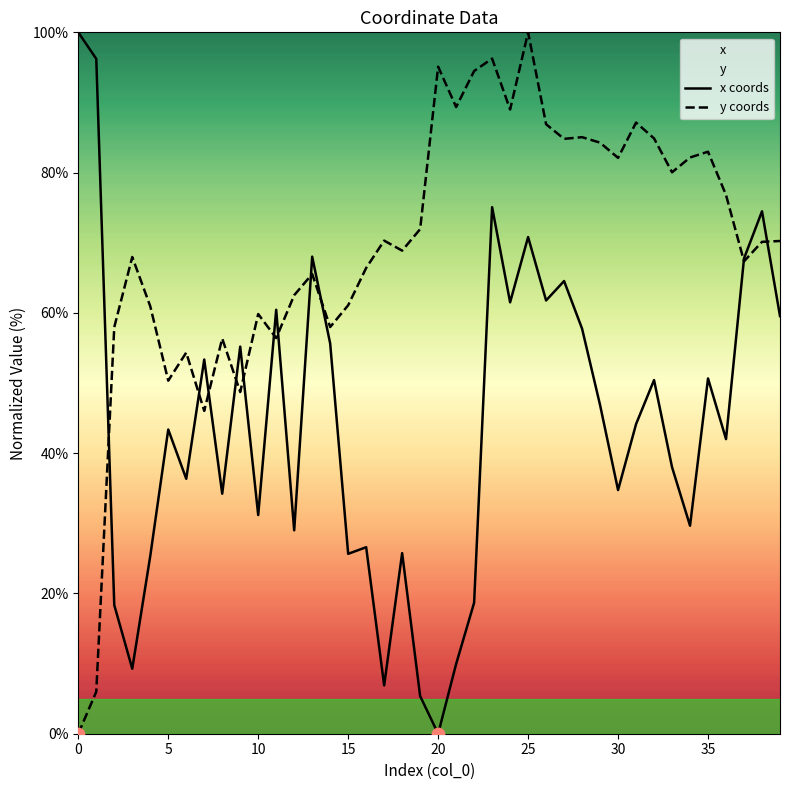

At which category is the sum across all series the highest?

23